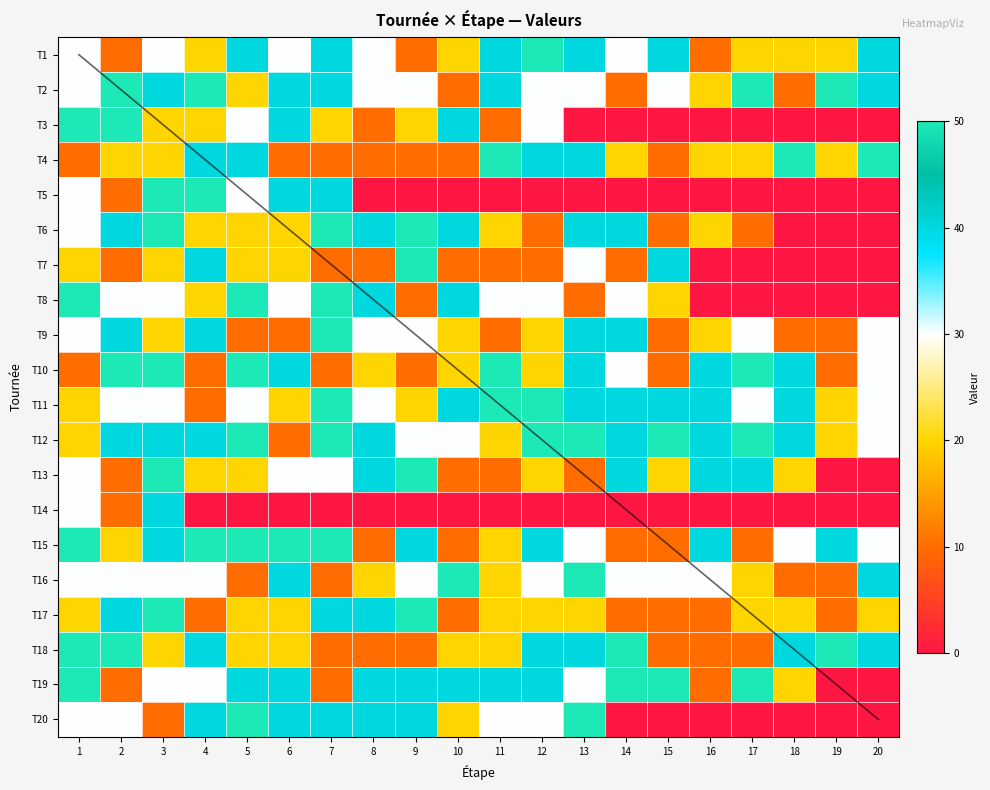

At 12, list the series in order from smallest to largest.

T5, T14, T6, T7, T9, T10, T13, T17, T2, T3, T8, T16, T20, T4, T15, T18, T19, T1, T11, T12